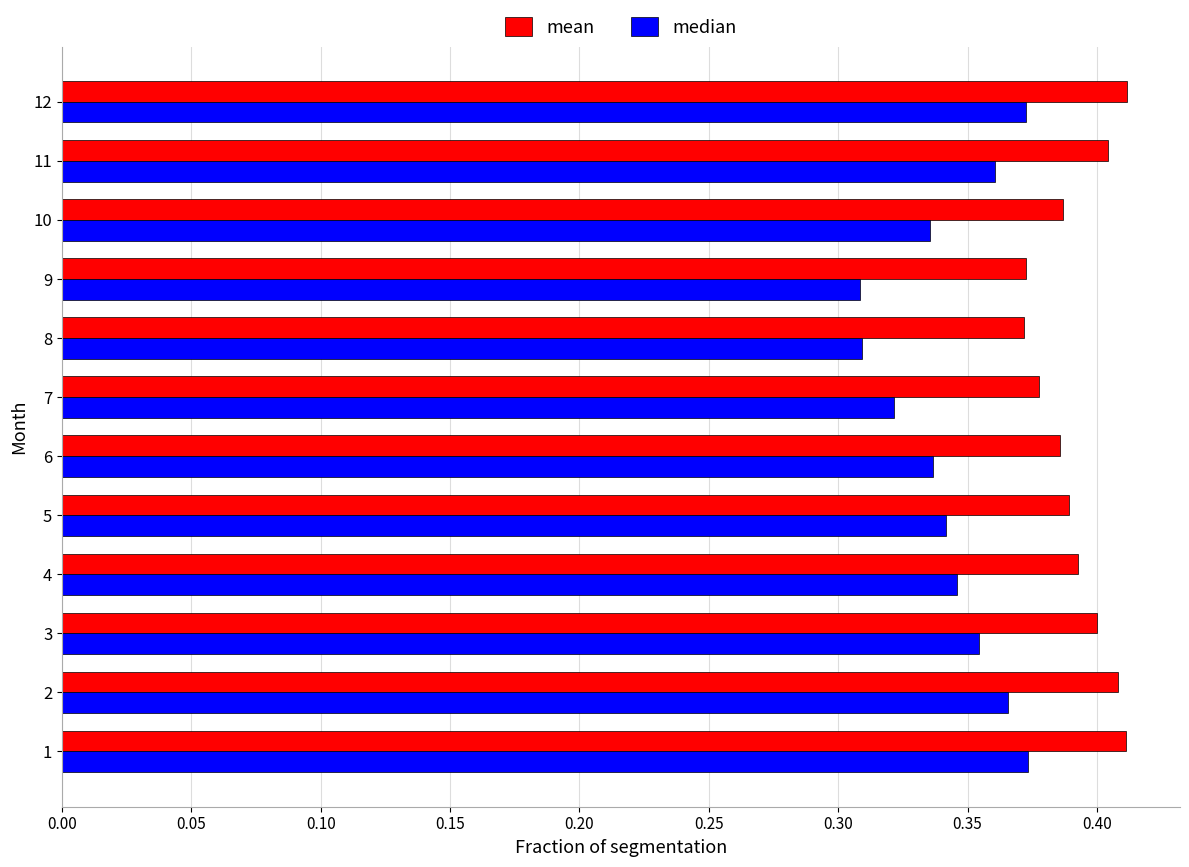

Rank the series at 6 from lowest to highest value.

median, mean